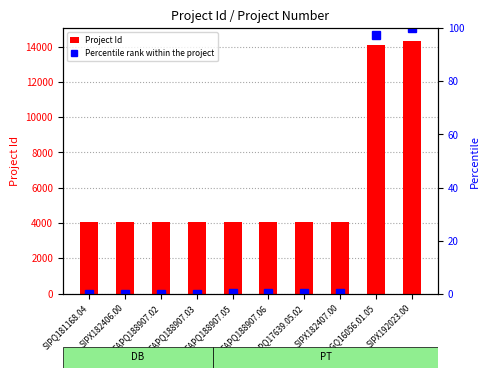

At how many categories does at least one series exceed 6524?

2